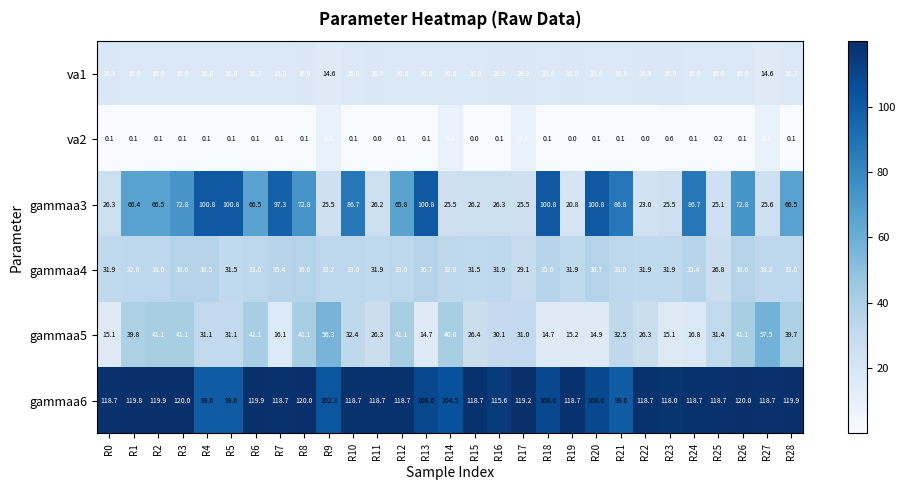

Which series has the largest total across all categories?

gammaa6